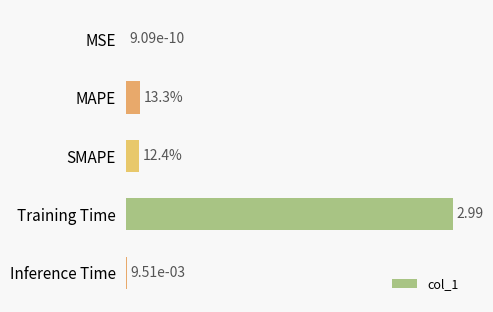

Which label corresponds to the largest value in the chart?

Training Time